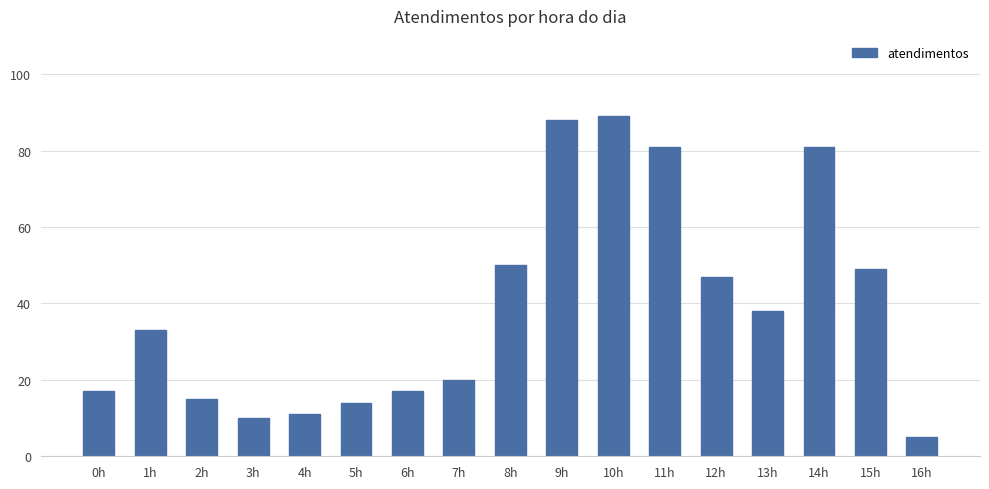

What is the smallest value displayed?

5